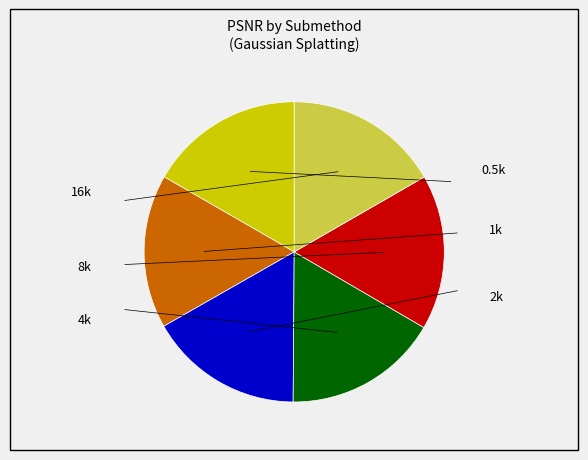

Rank the categories by value from lowest to highest.

1k, 2k, 0.5k, 16k, 4k, 8k